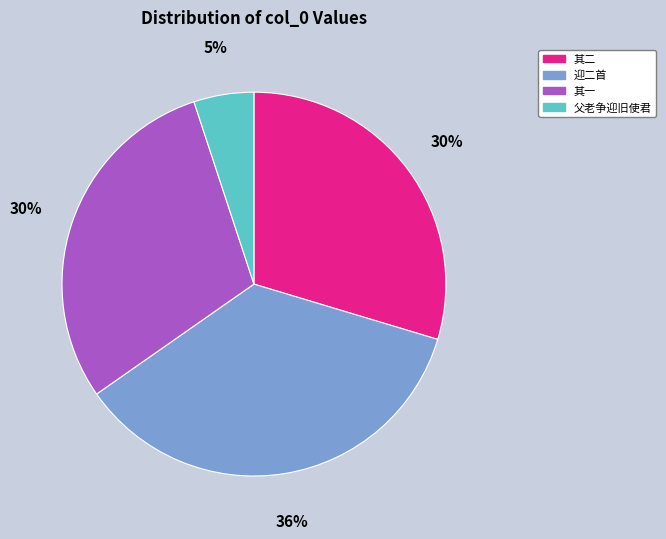

Combined, do 迎二首 and 其一 account for over 50%?

Yes